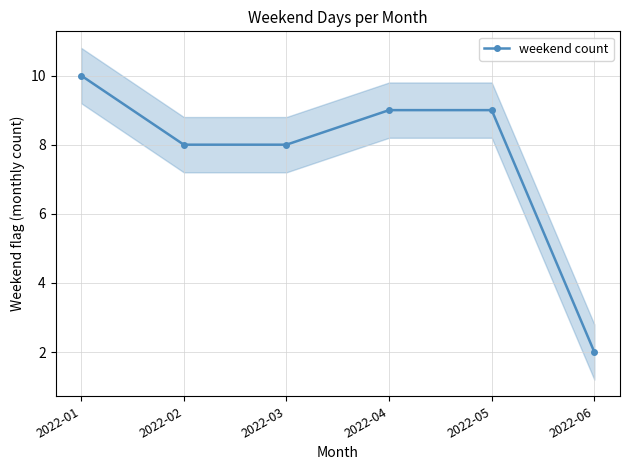

Reading right to left, what are all the values shown in this chart?

2022-06=2	2022-05=9	2022-04=9	2022-03=8	2022-02=8	2022-01=10